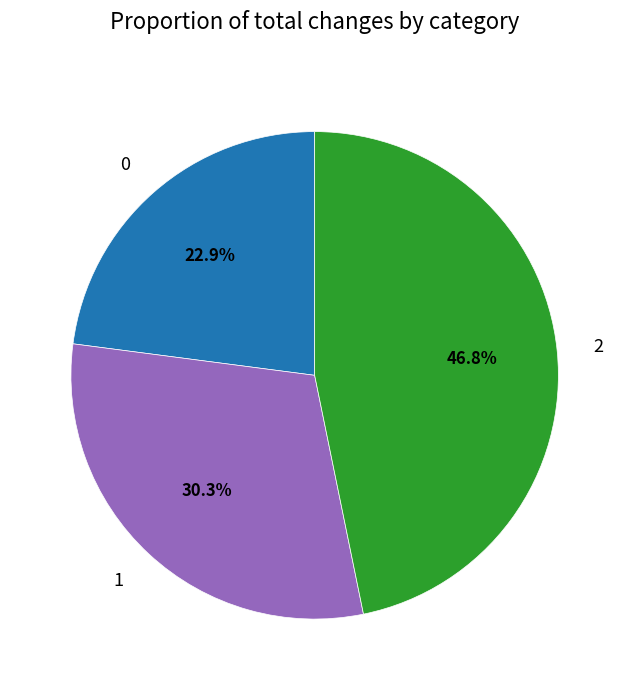

Rank the categories by value from highest to lowest.

2, 1, 0